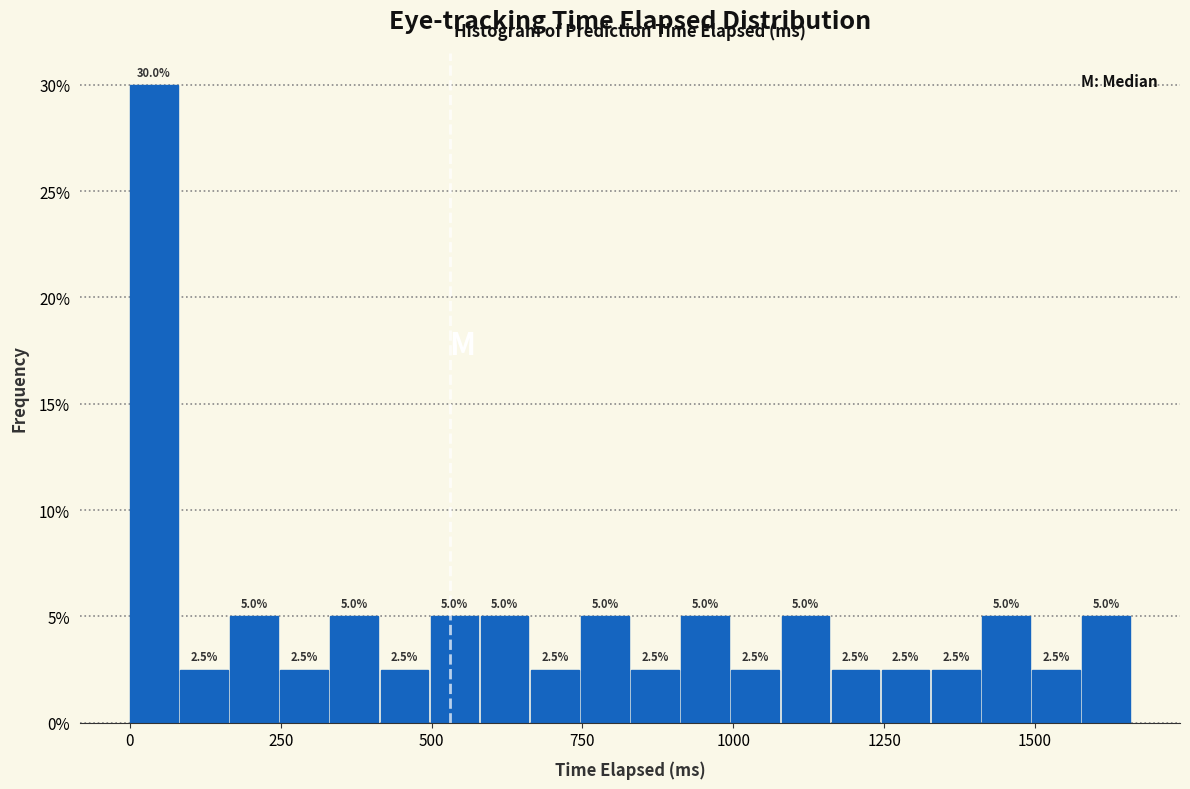

Read against the x-axis, roughly where is the centre of the tallest bar?

50